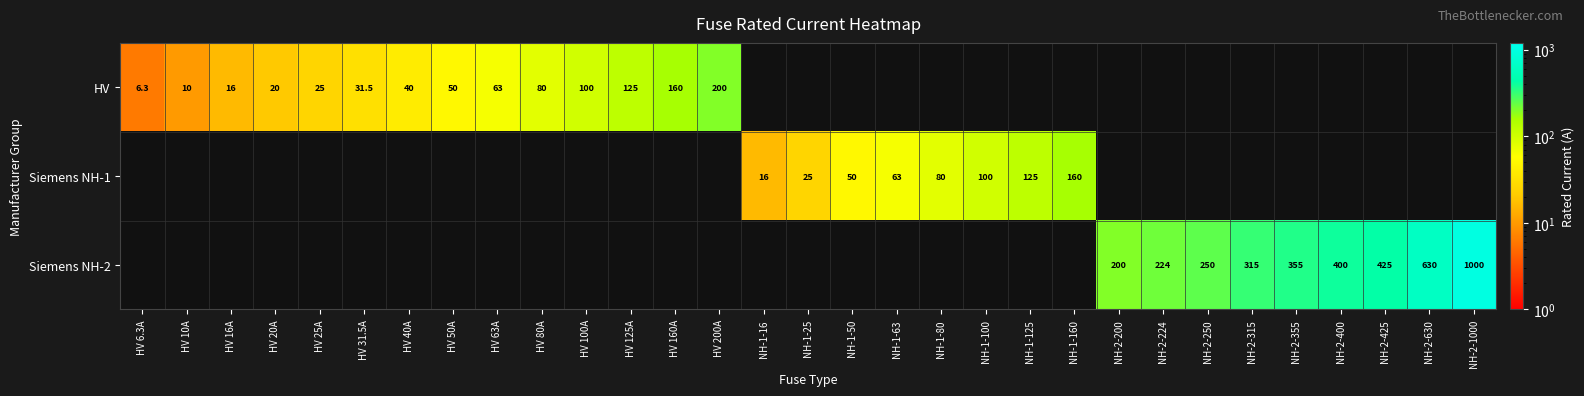

How many categories are shown in the chart?

31